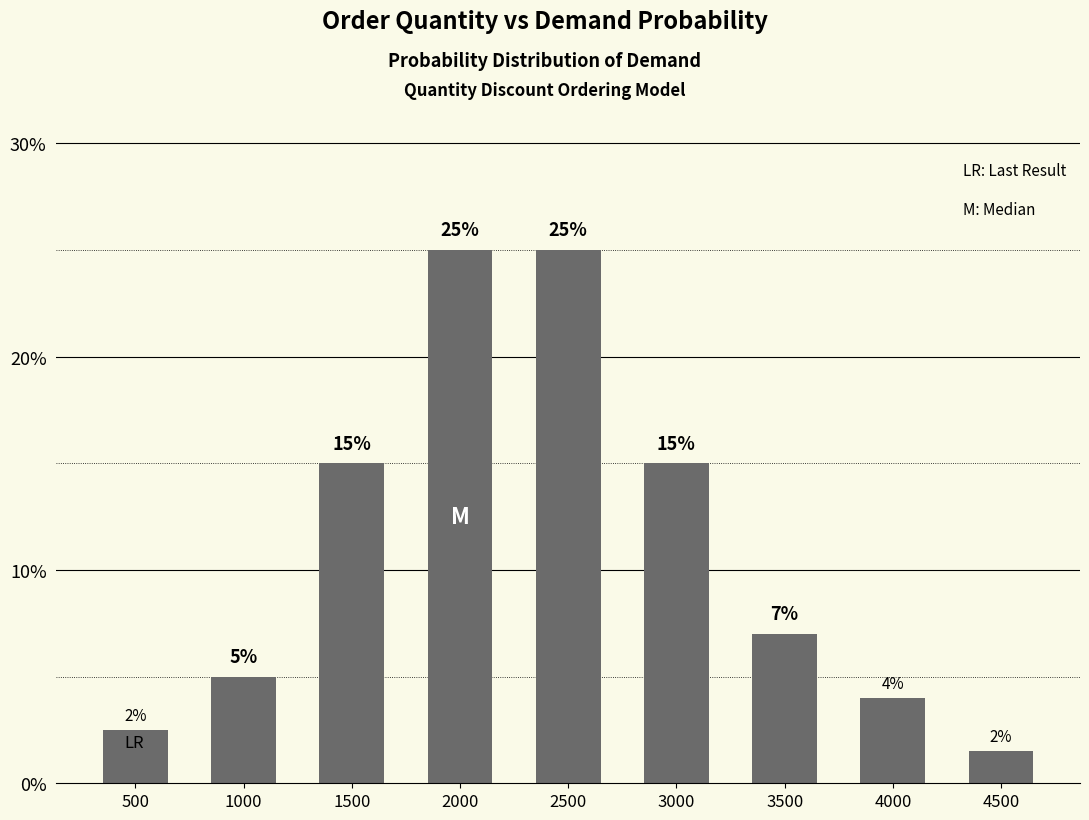

Which label corresponds to the smallest value in the chart?

4500